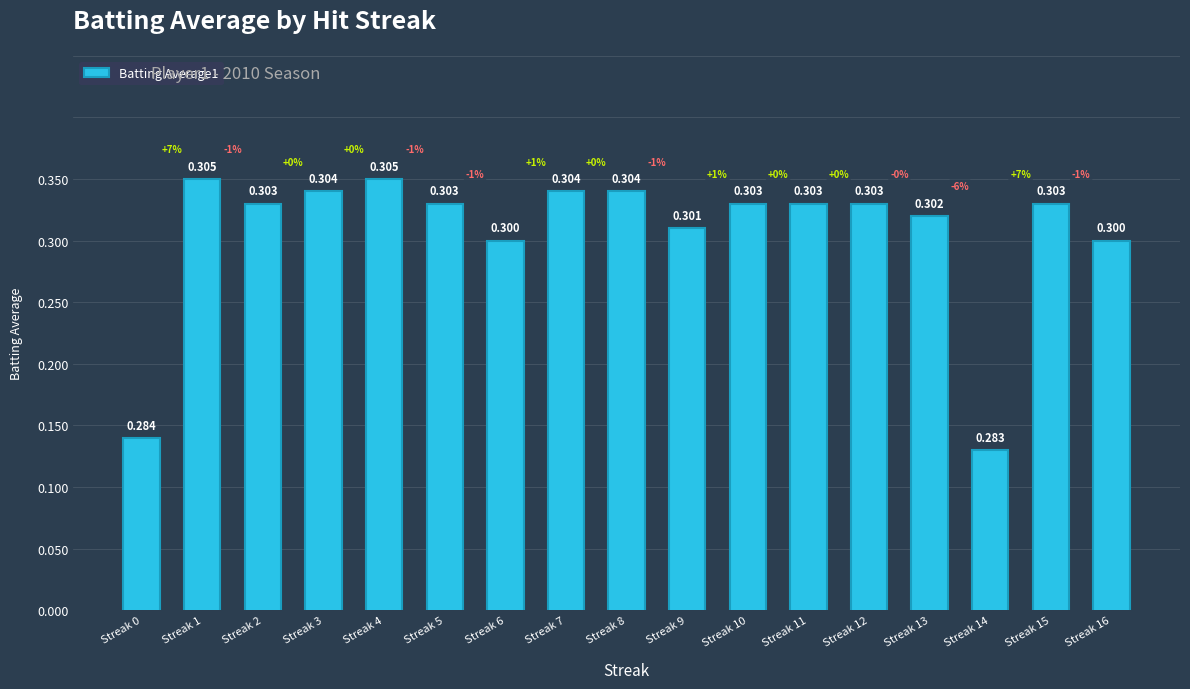

Is it true that the value at Streak 6 is 0.3?

True